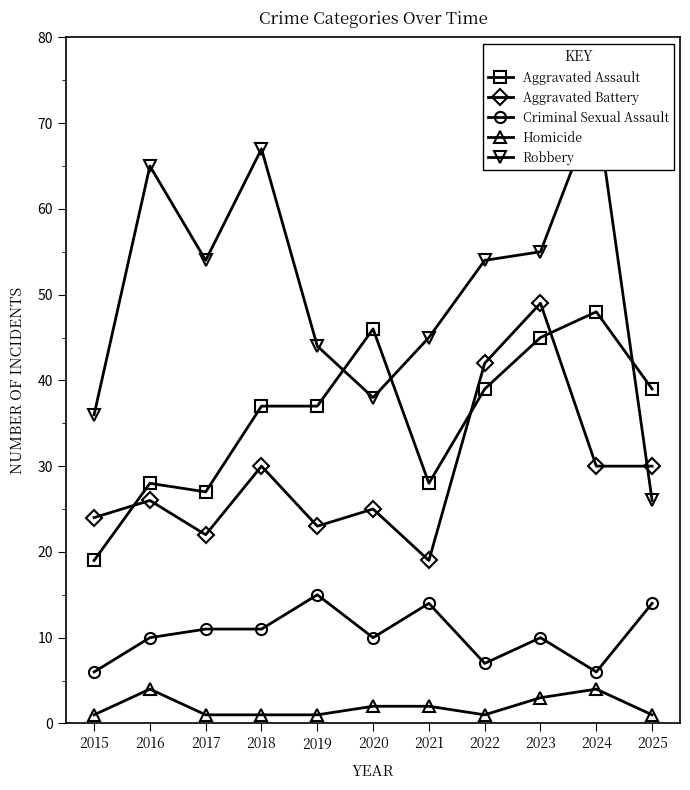

At how many categories does at least one series exceed 25?

11